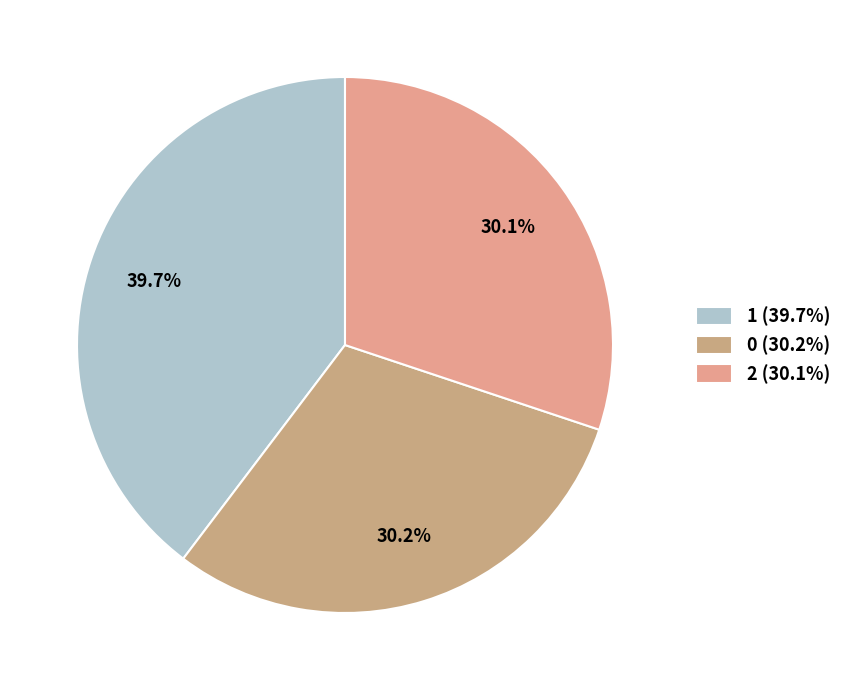

Which slice is the largest?

1